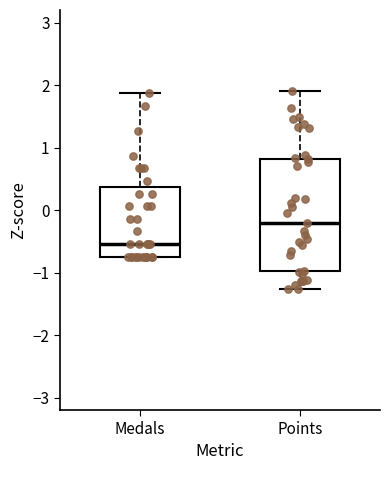

Where is the lower edge of the box for Points on the y-axis? The values are not printed on the chart, so give them approximately, as read against the axis.

-1.0